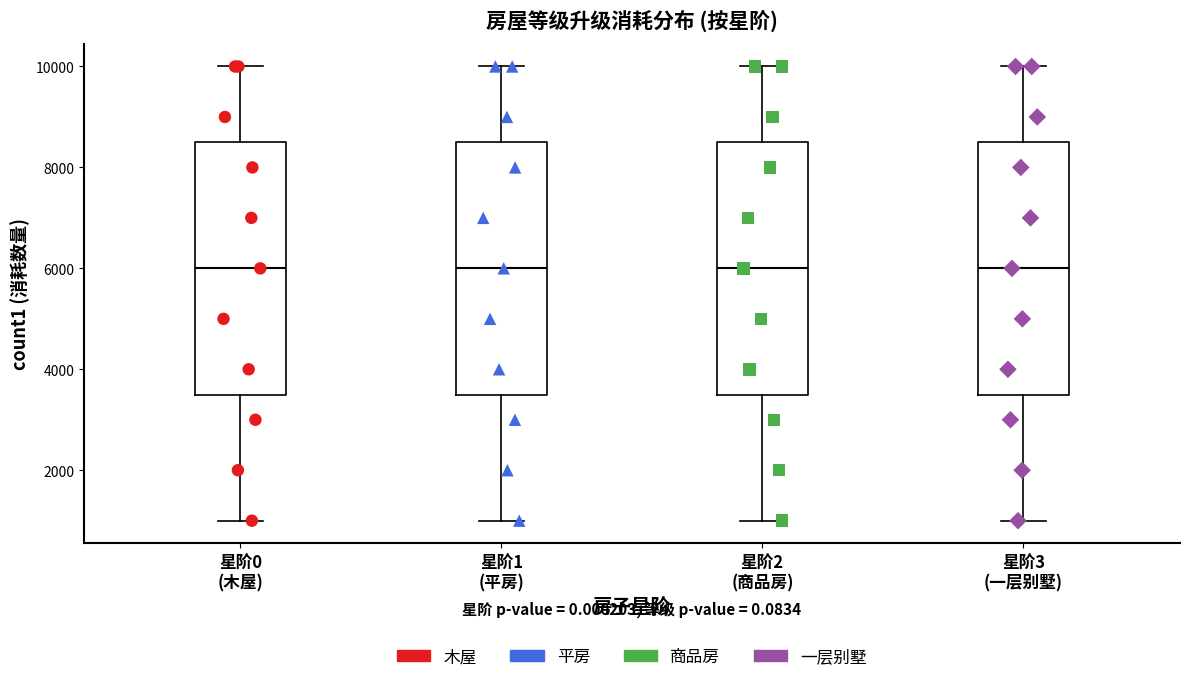

Where does the lower whisker of the box for 星阶1 (平房) end on the y-axis? The values are not printed on the chart, so give them approximately, as read against the axis.

1000